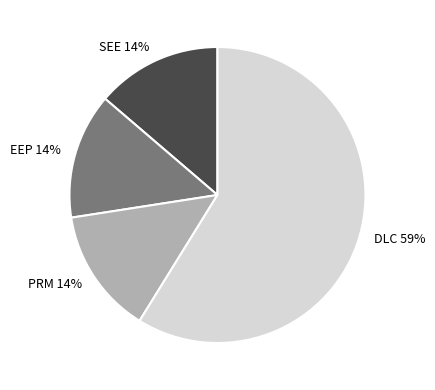

To the nearest percent, what is the difference between the largest and smallest slice percentages?

45%